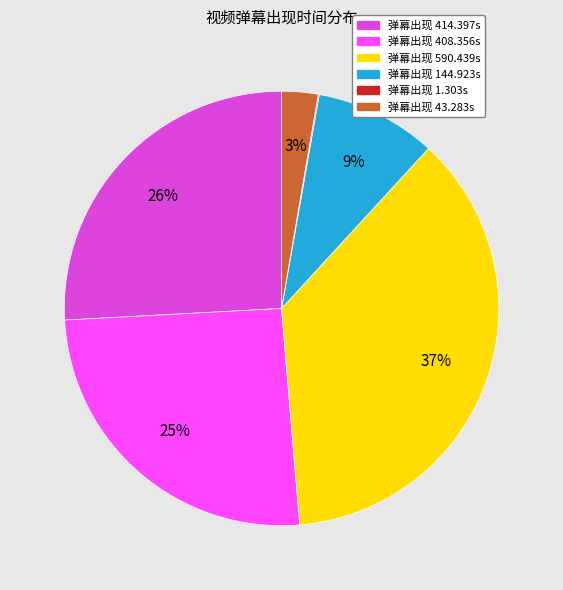

To the nearest percent, what is the average slice percentage?

17%